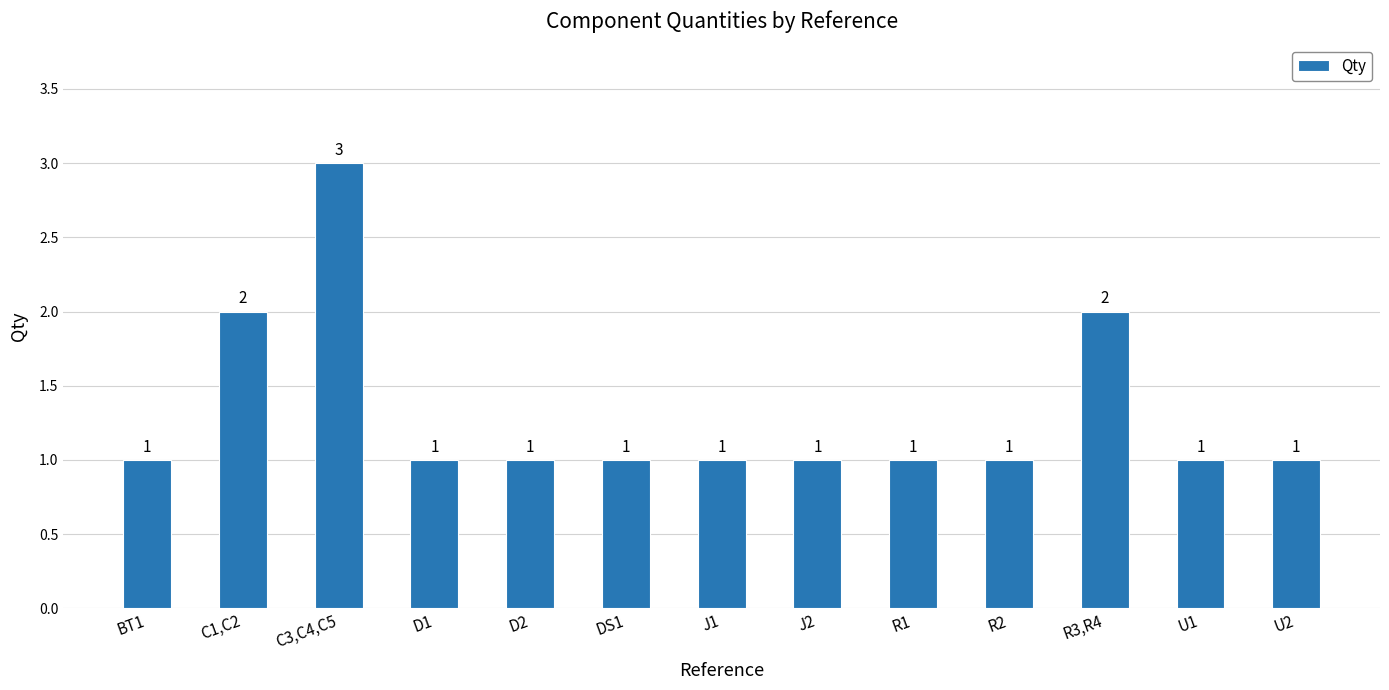

Which label corresponds to the largest value in the chart?

C3,C4,C5